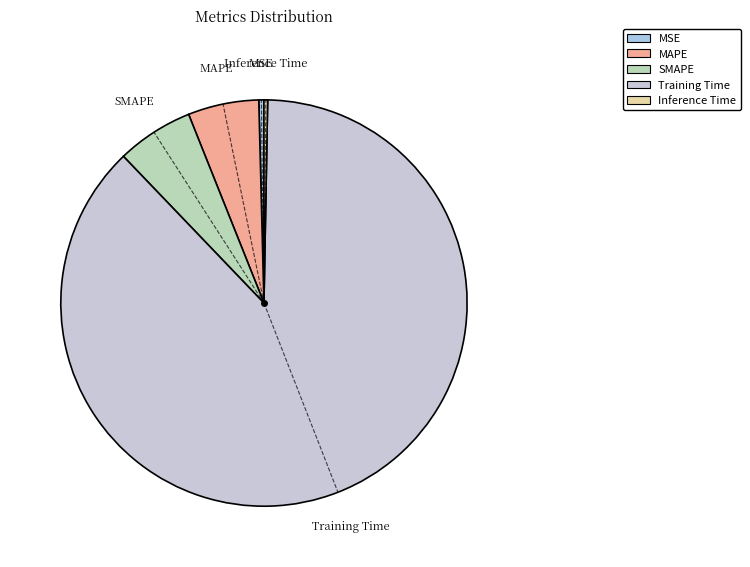

Does Training Time account for over 50% of the chart?

Yes